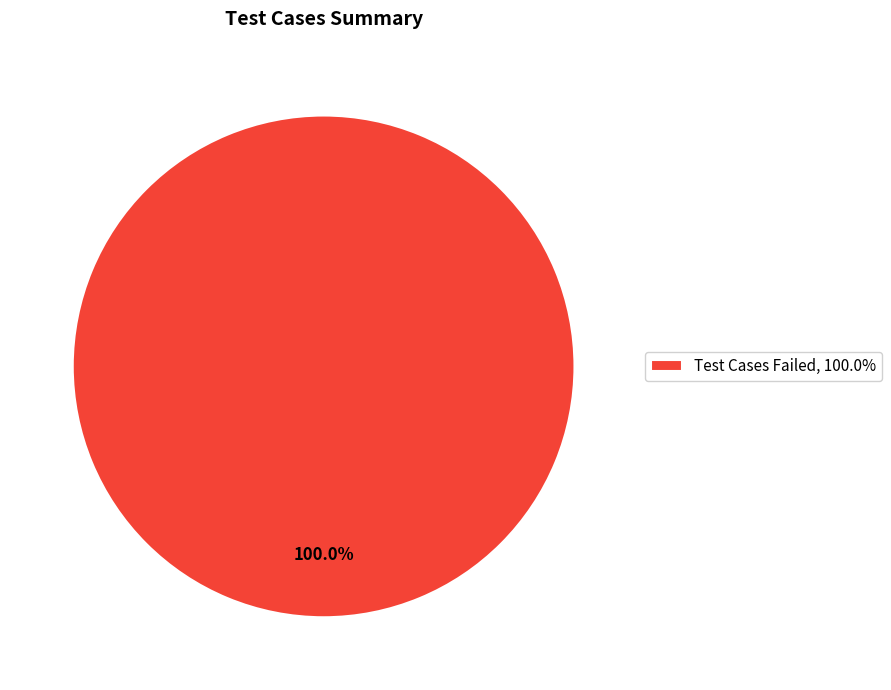

Rank the categories by value from lowest to highest.

Test Cases Failed, 100.0%